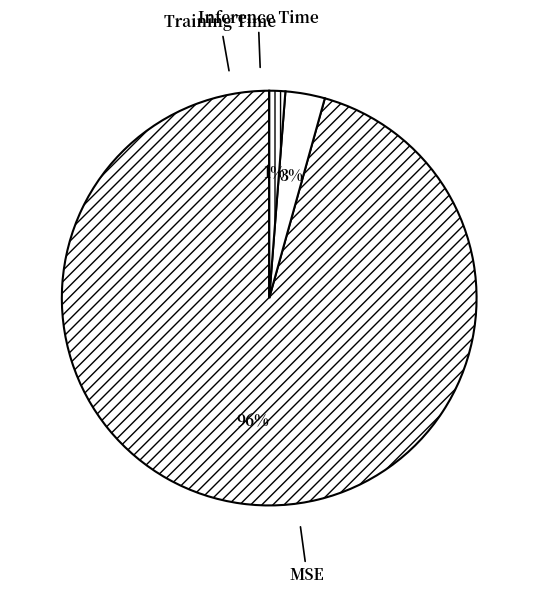

To the nearest percent, what is the difference between the Training Time and Inference Time slice percentages?

2%